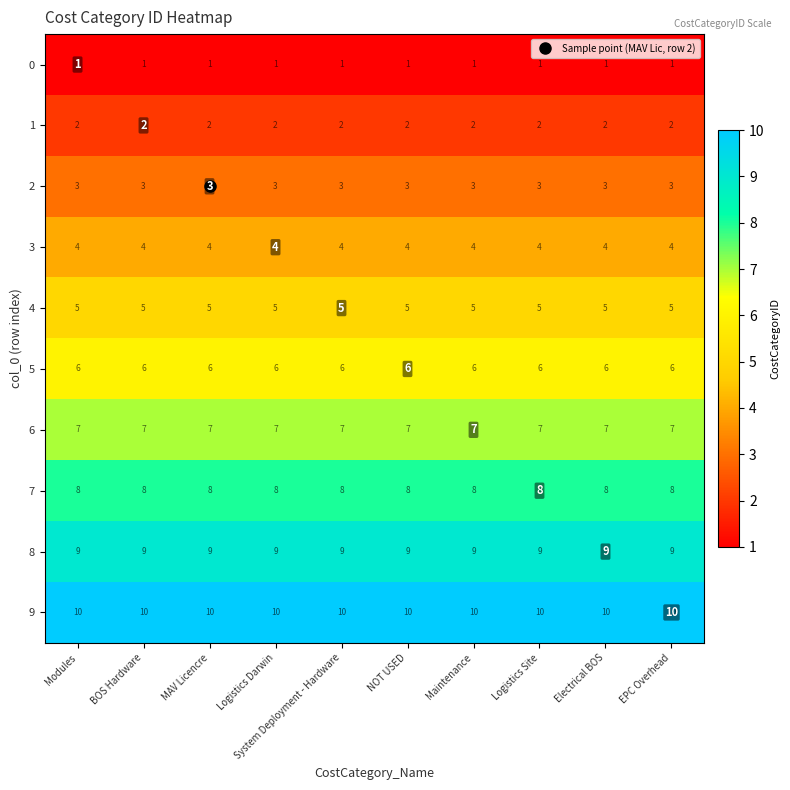

What is the maximum value for 3?

4